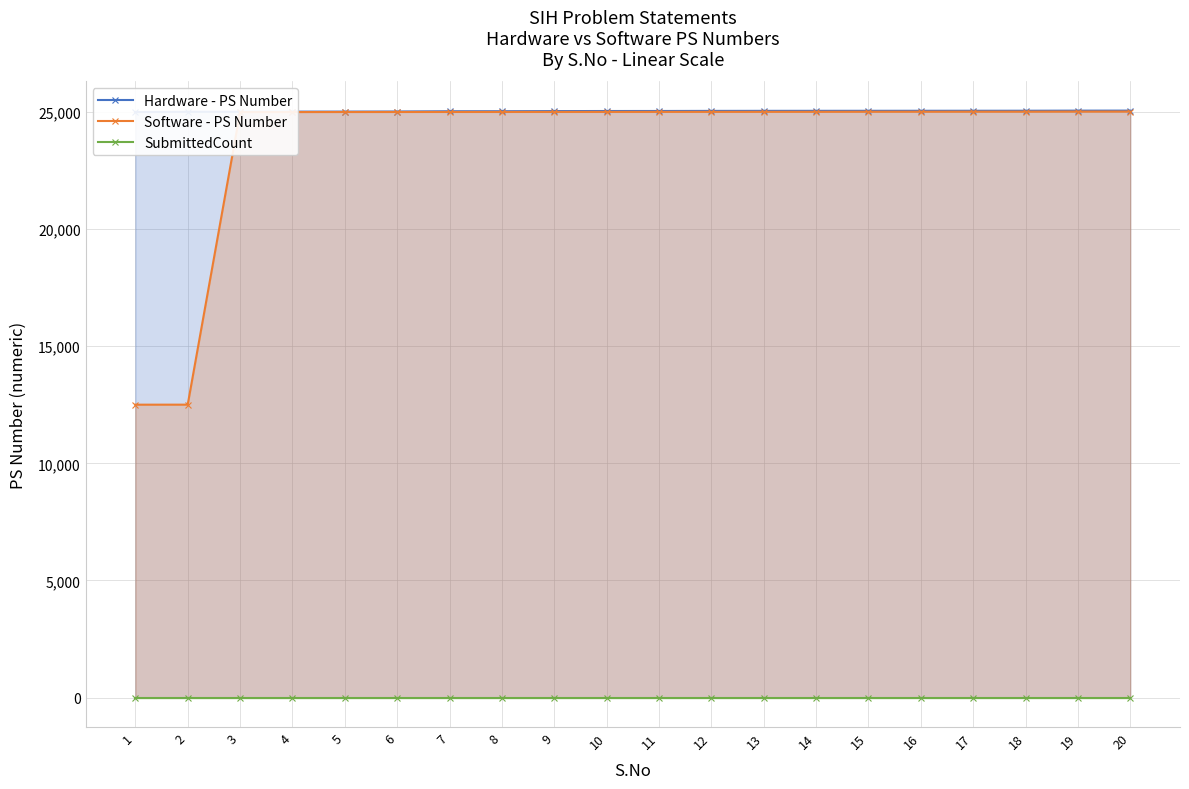

Between 19 and 3, which is larger?

19